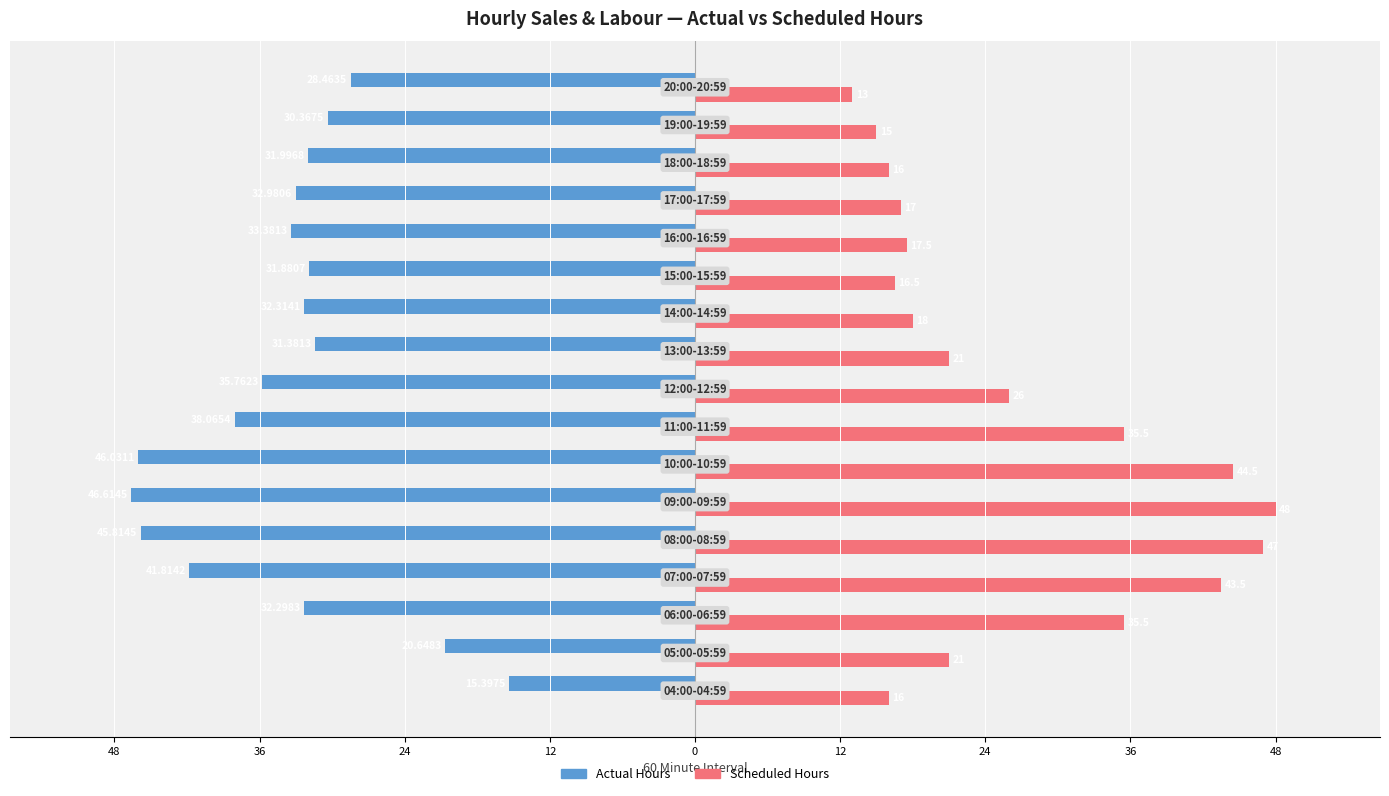

What are all the series names shown in the legend?

Actual Hours, Scheduled Hours